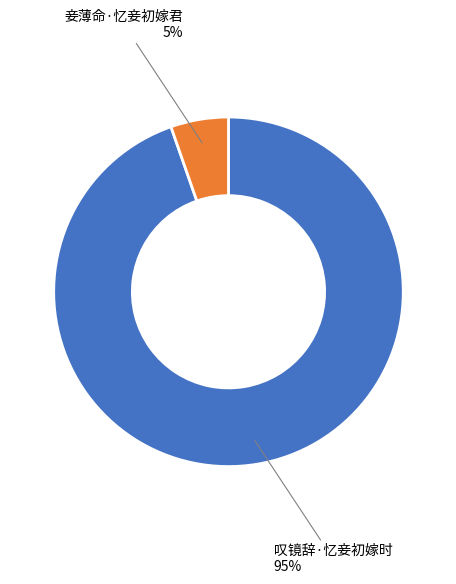

What percentage is the 叹镜辞·忆妾初嫁时 slice, to the nearest percent?

95%